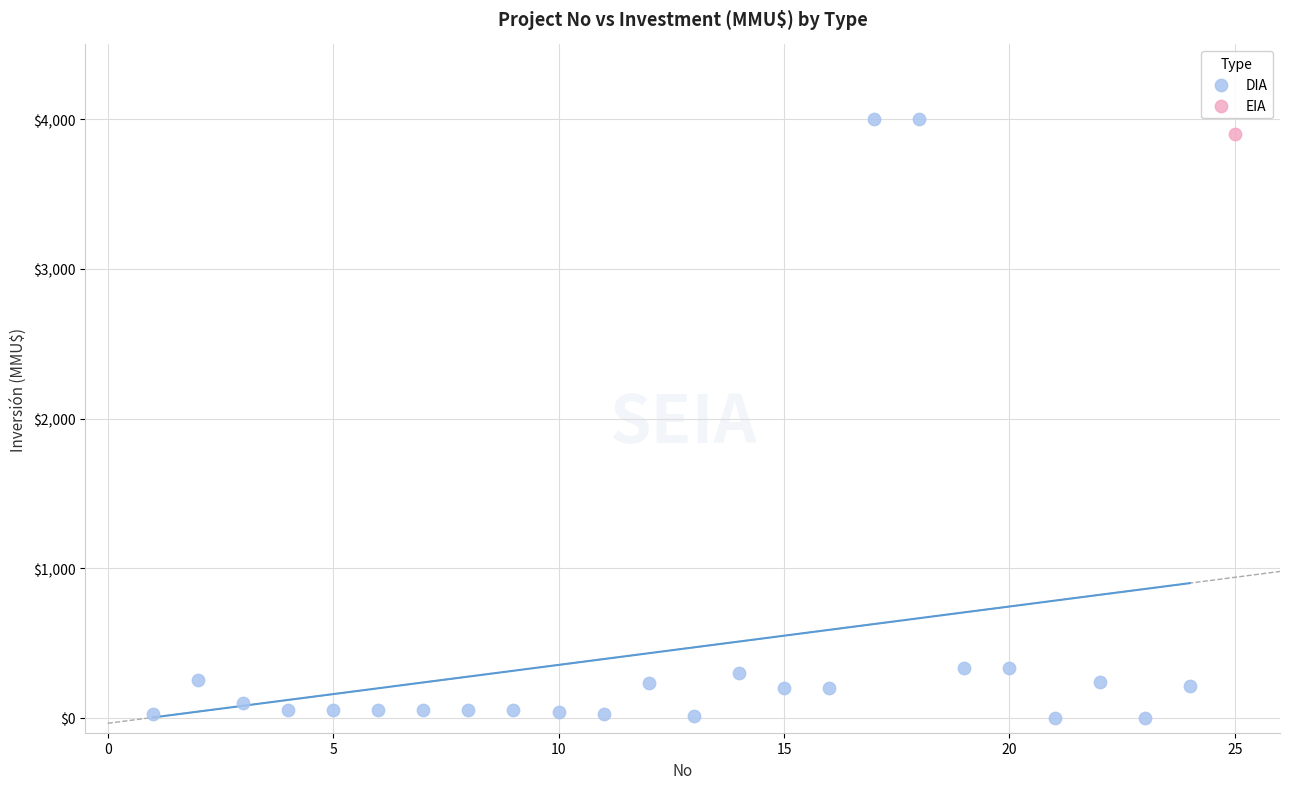

What are all the series names shown in the legend?

DIA, EIA